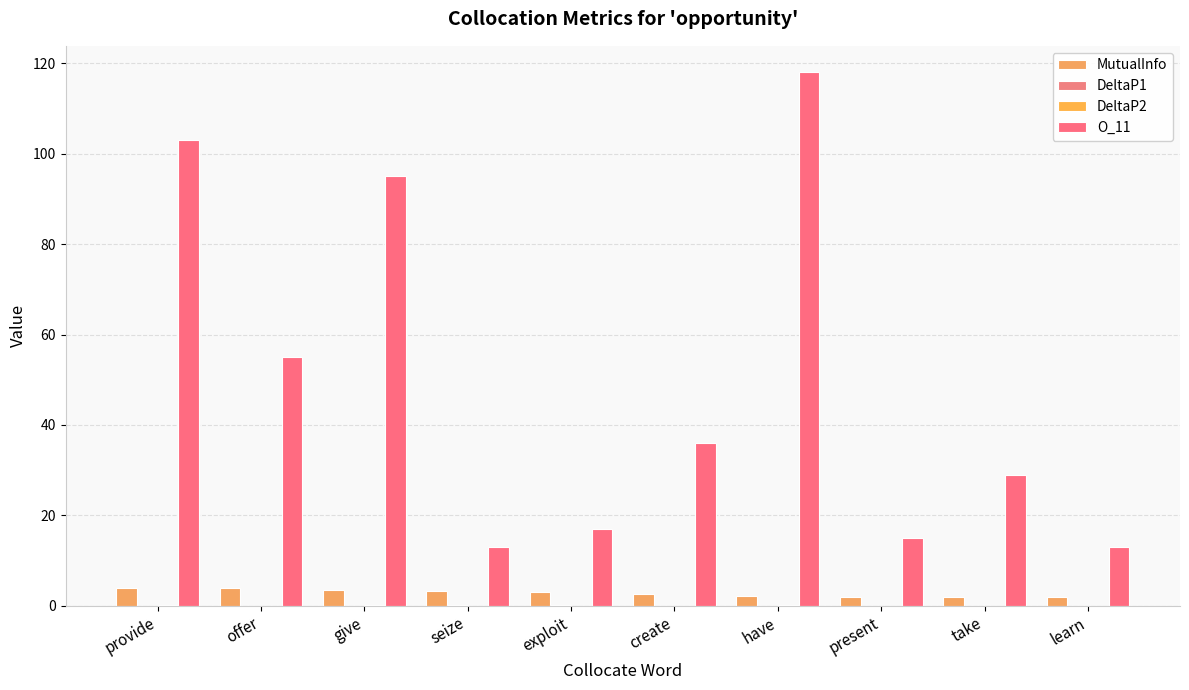

What is the spread (max minus min) of values at give?

95.0